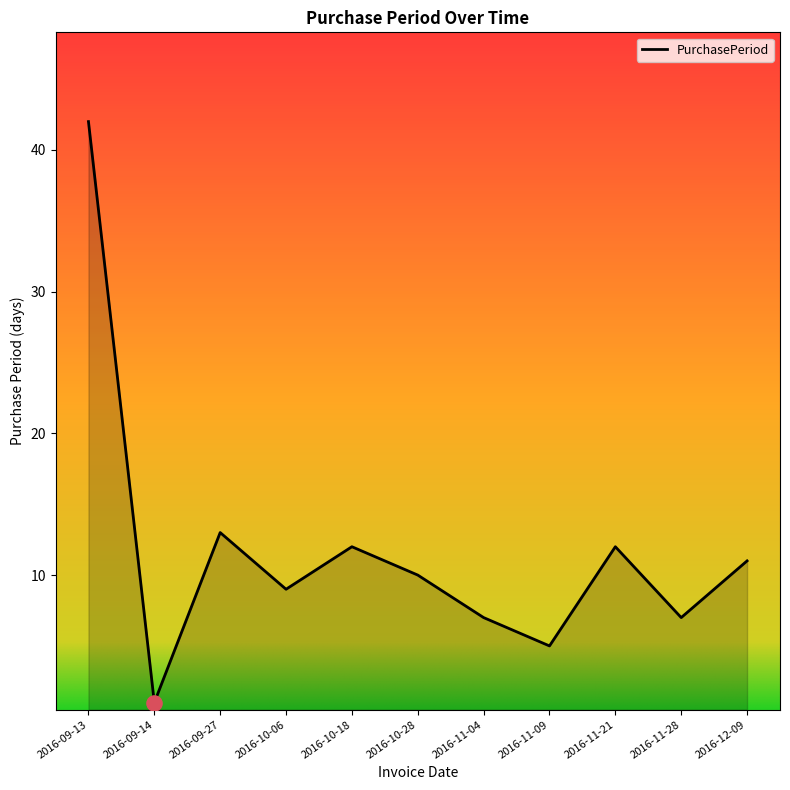

What is the change in value from 2016-11-09 to 2016-11-28?

+2